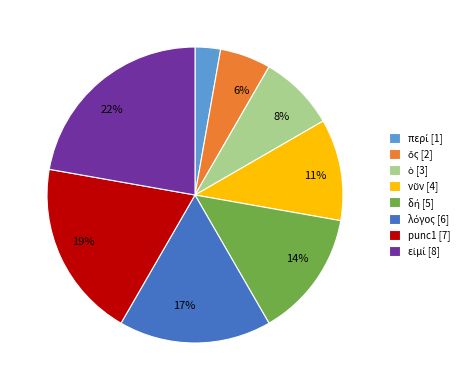

Count the number of slices in the pie.

8